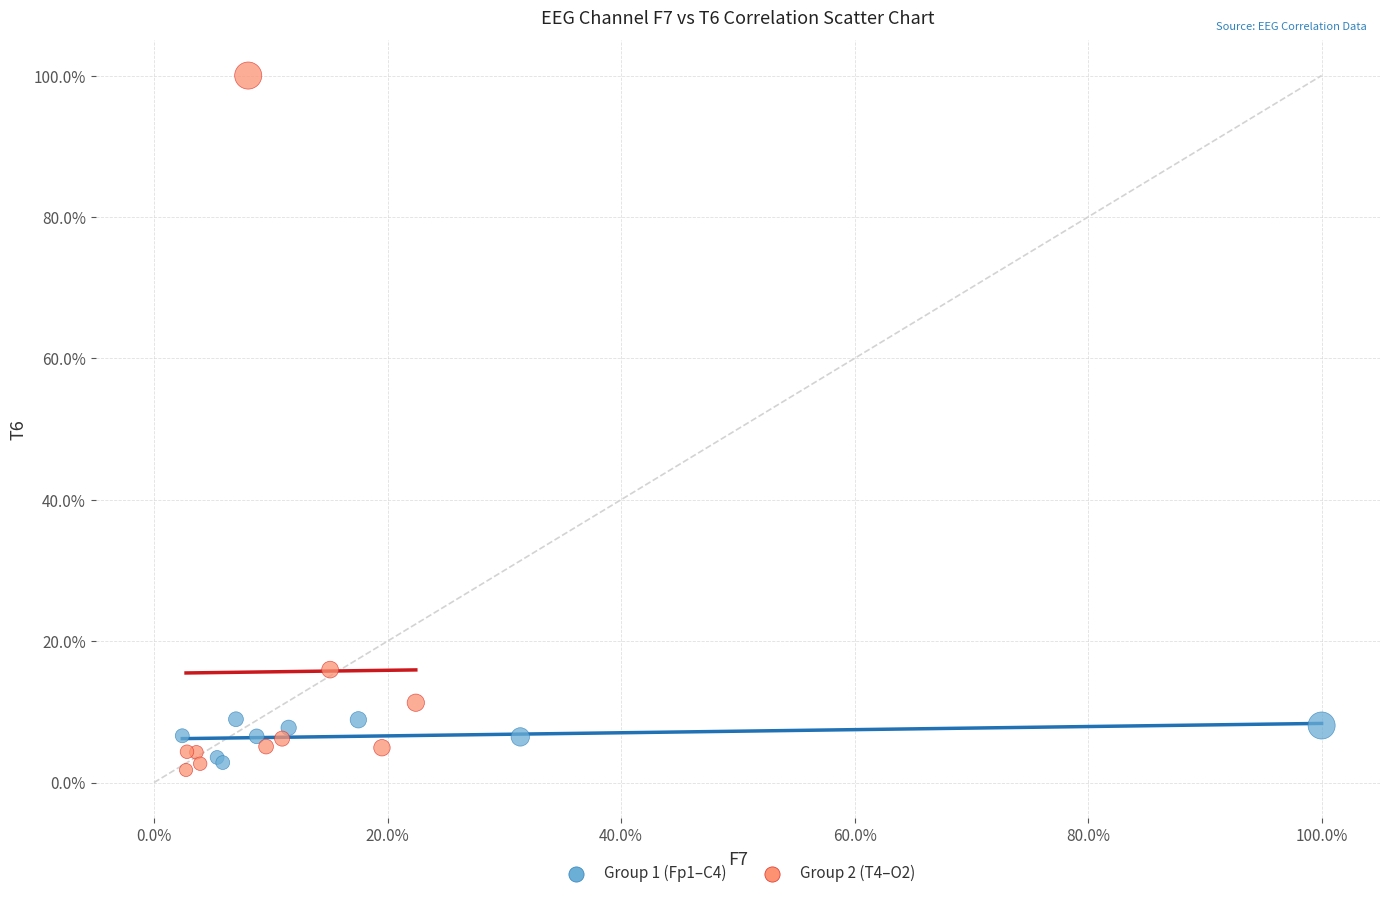

Which series contains the highest Y value?

Group 2 (T4–O2)